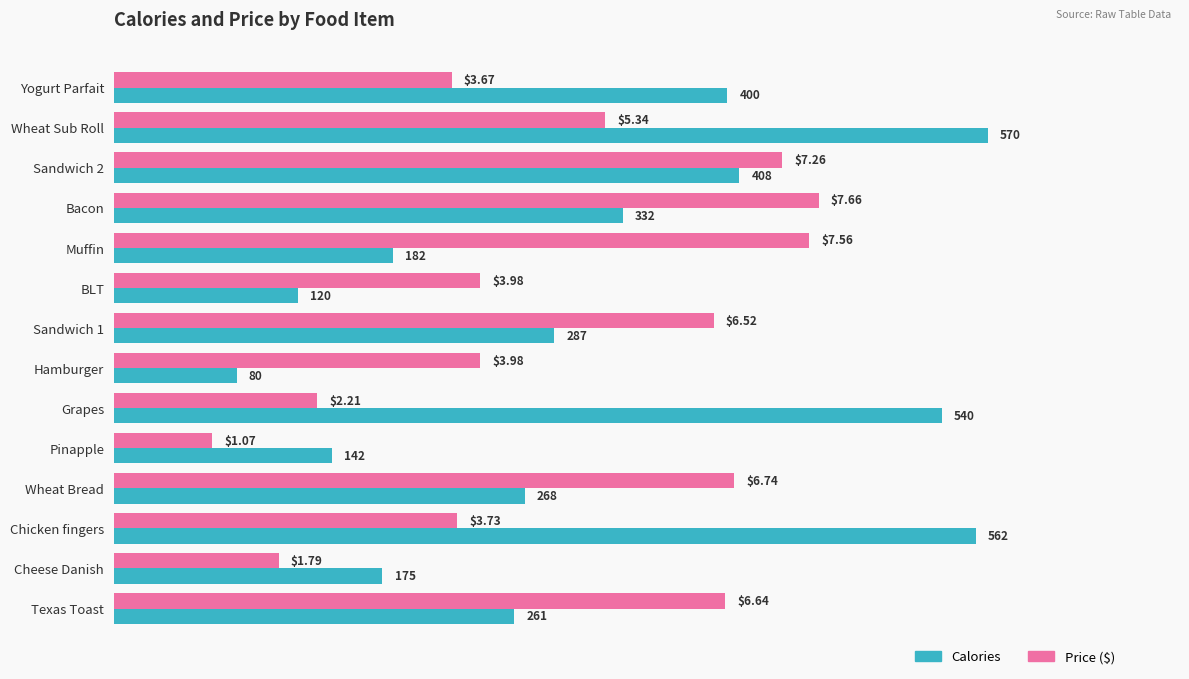

At which category is the sum across all series the highest?

Wheat Sub Roll